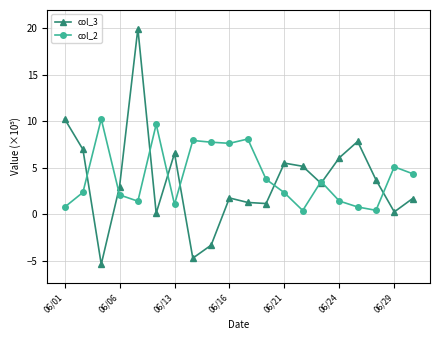

Count the number of data series in this chart.

2